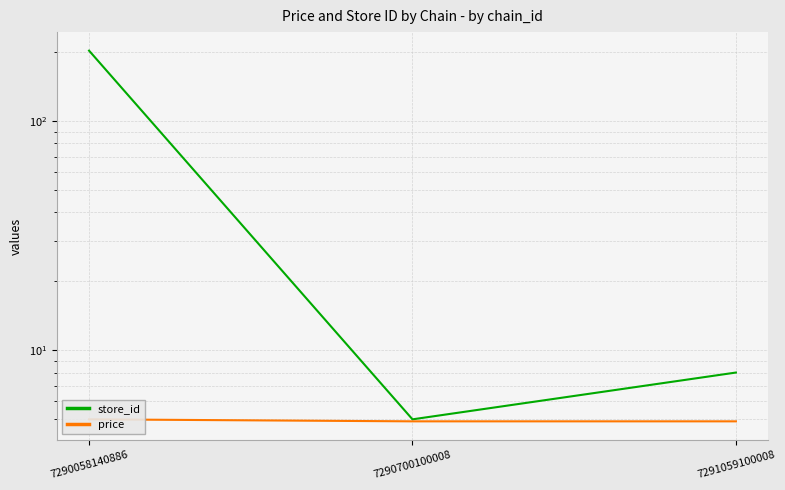

Is the value of price at 7290700100008 greater than the value of store_id at 7290058140886?

No